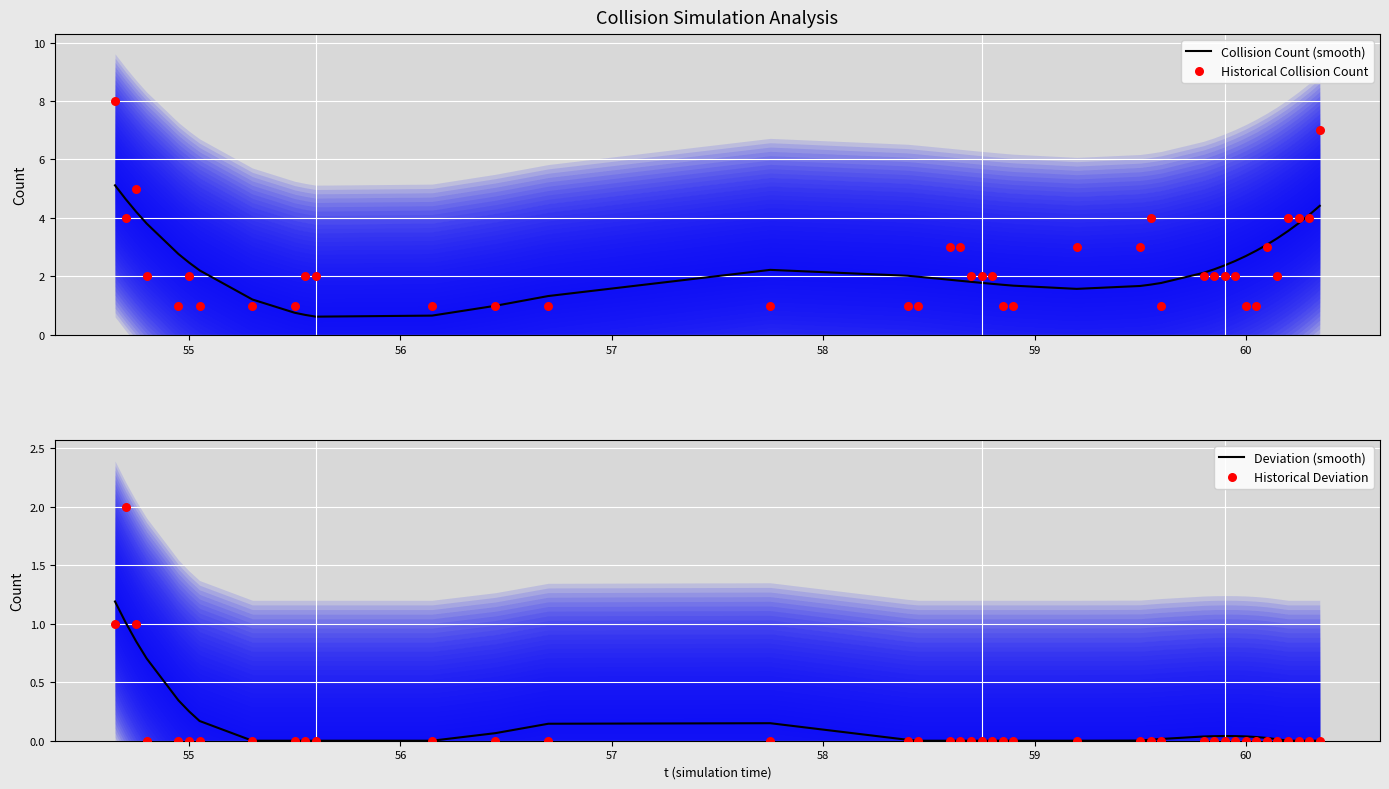

What are all the series names shown in the legend?

Collision Count (smooth), Historical Collision Count, Deviation (smooth), Historical Deviation